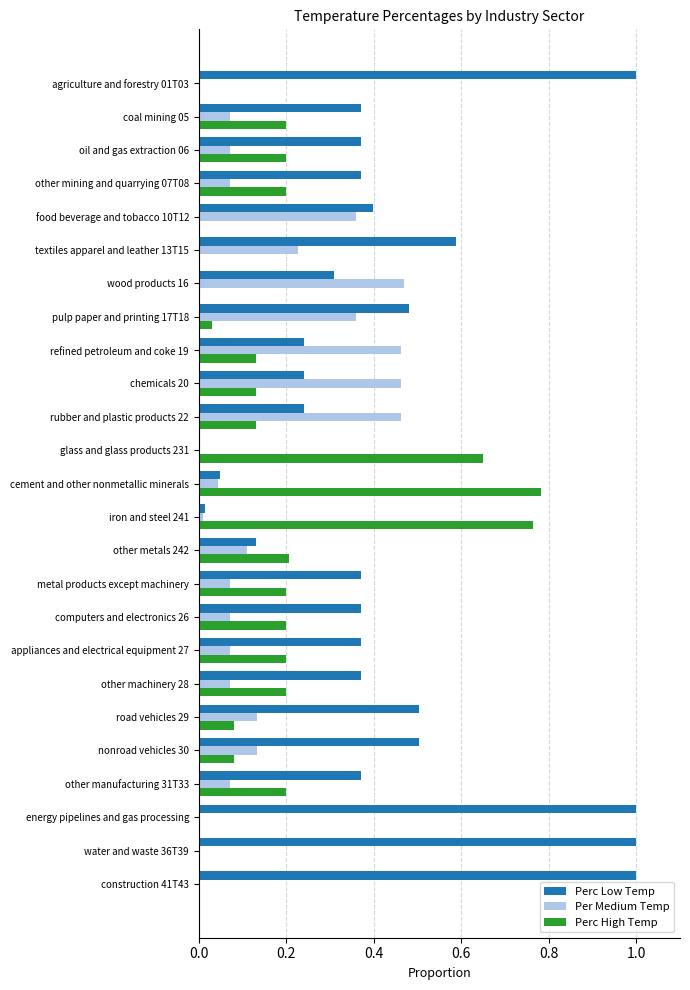

What is the sum of the Perc Low Temp values at energy pipelines and gas processing and cement and other nonmetallic minerals?

1.0